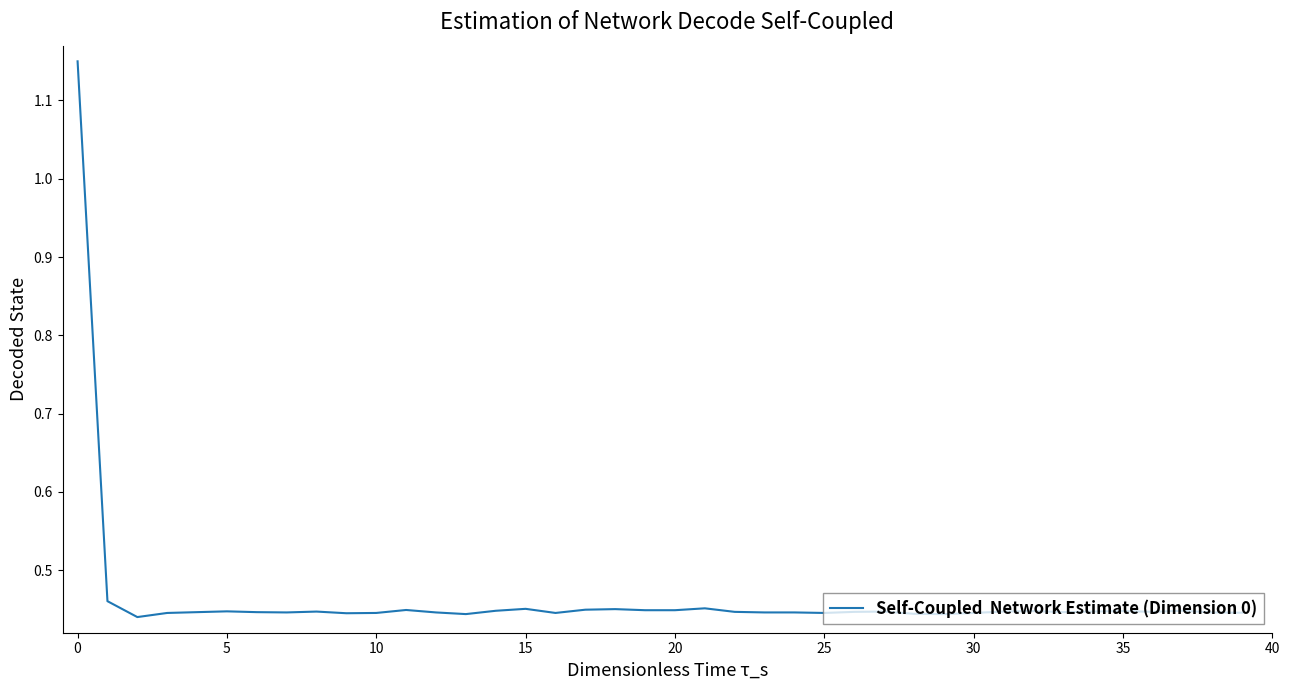

What is the difference between the maximum and minimum values?

0.7